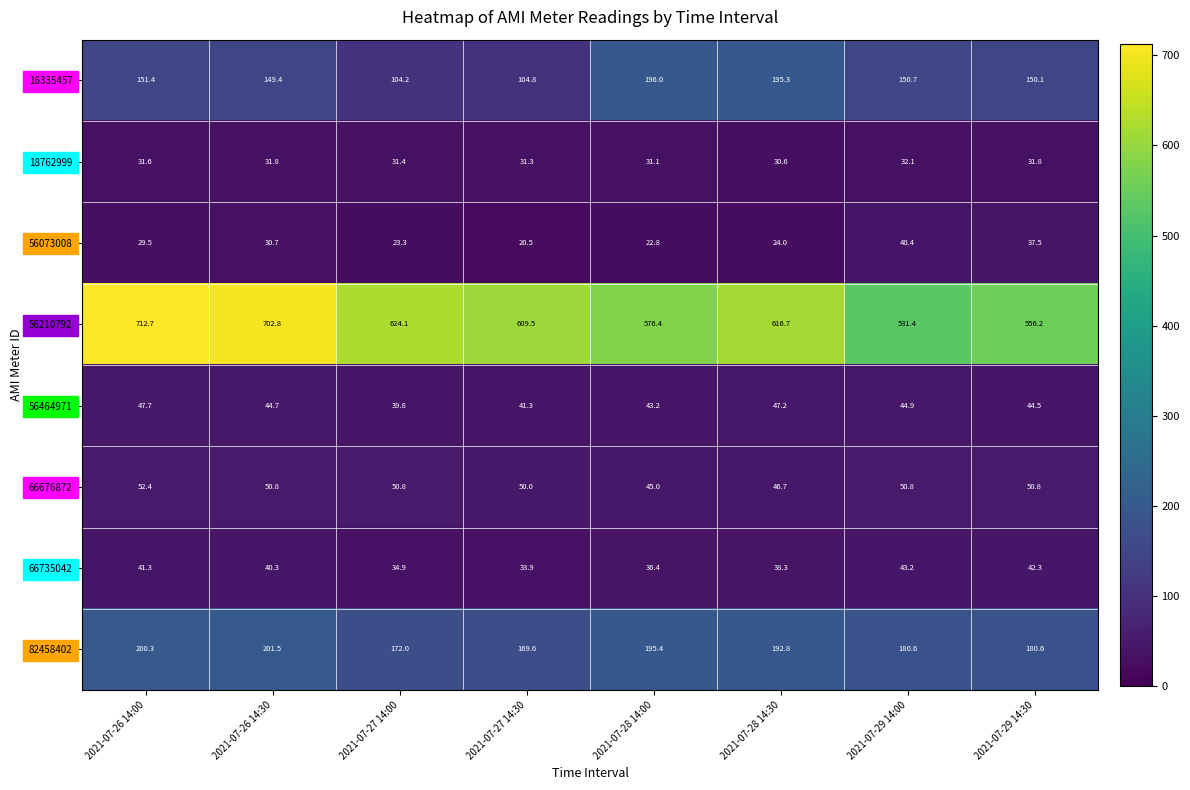

Which series has the largest range (max minus min)?

56210792